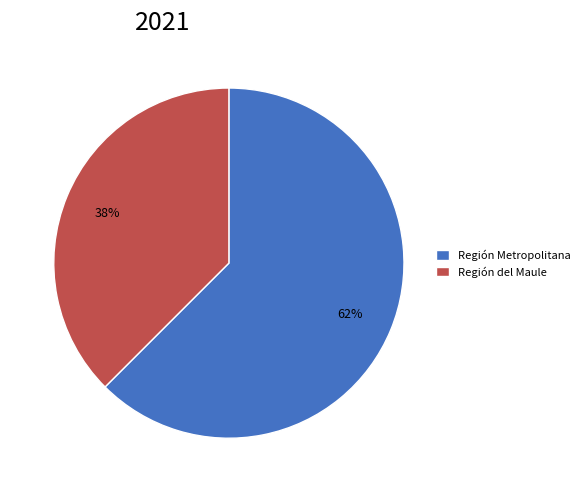

Approximately how many times larger is the value at Región del Maule compared to Región Metropolitana?

0.6